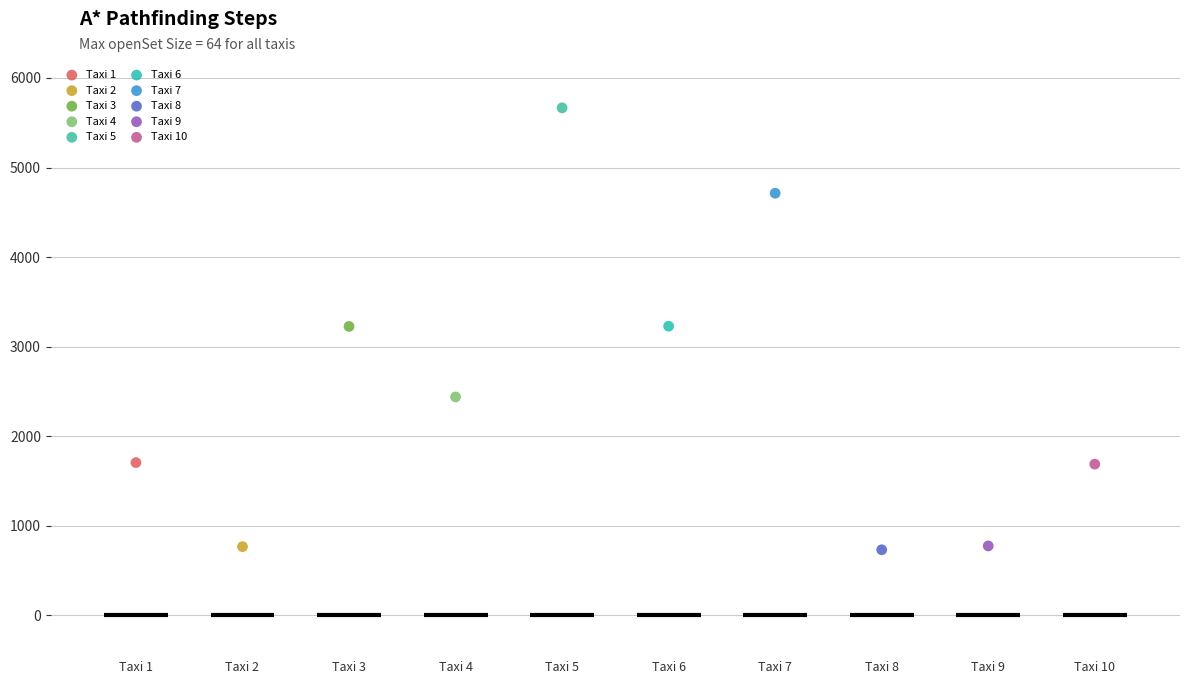

What are all the series names shown in the legend?

Taxi 1, Taxi 2, Taxi 3, Taxi 4, Taxi 5, Taxi 6, Taxi 7, Taxi 8, Taxi 9, Taxi 10